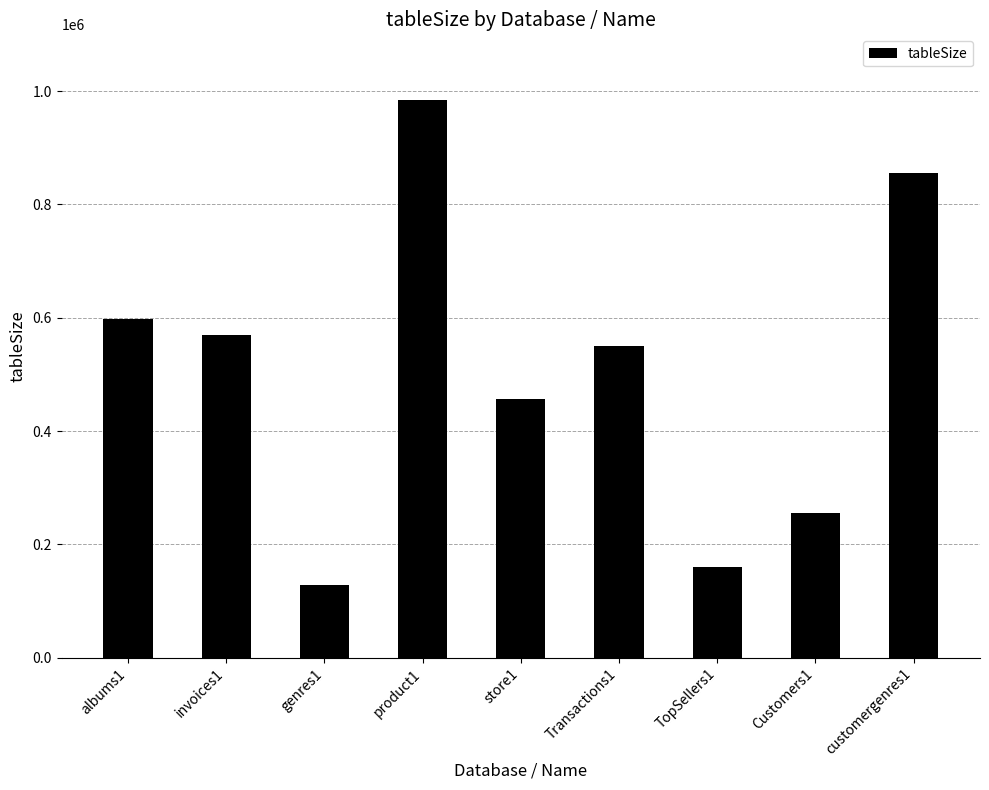

What is the approximate value at Transactions1?

549835